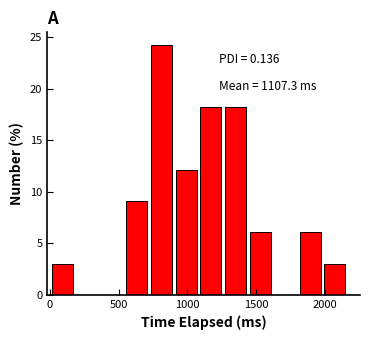

Read against the x-axis, roughly where is the centre of the tallest bar?

800